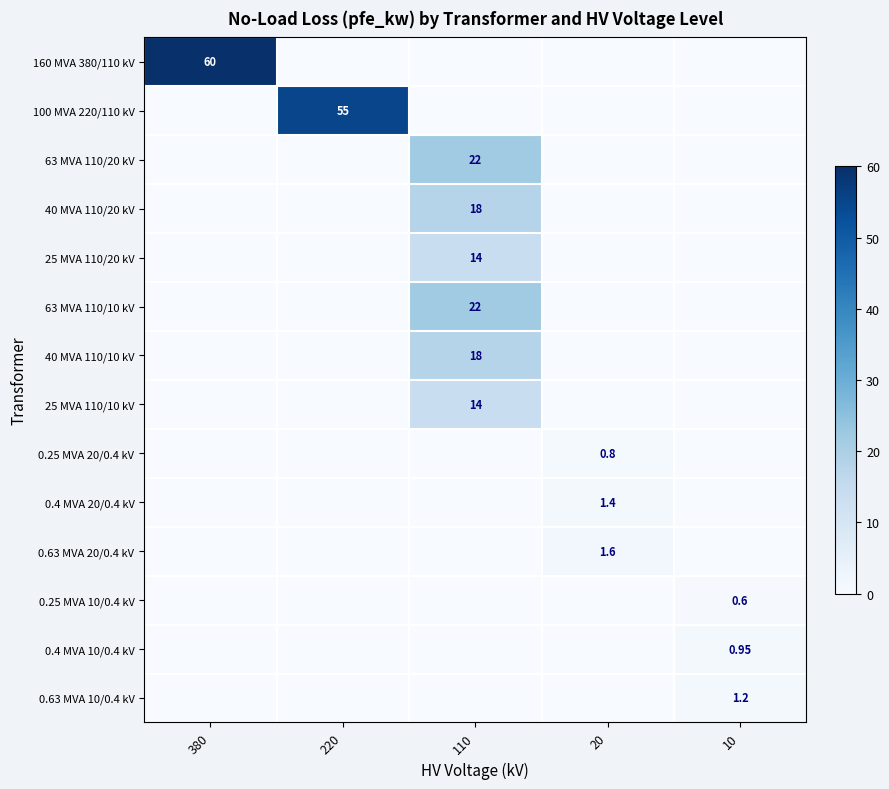

The 100 MVA 220/110 kV series shows -25.4 at 10. True or false?

False